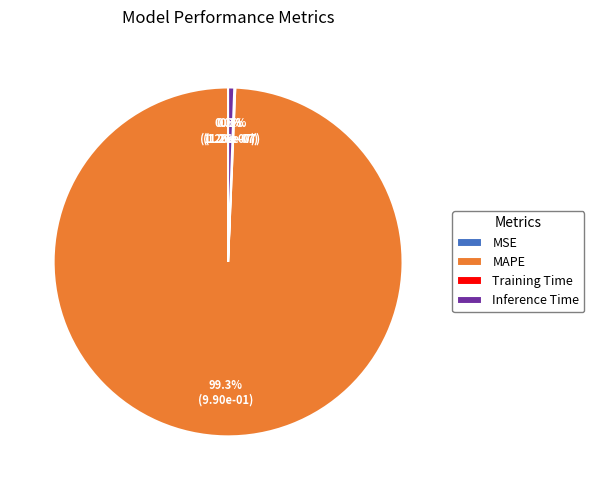

The MAPE slice represents 99% of the pie. True or false?

True